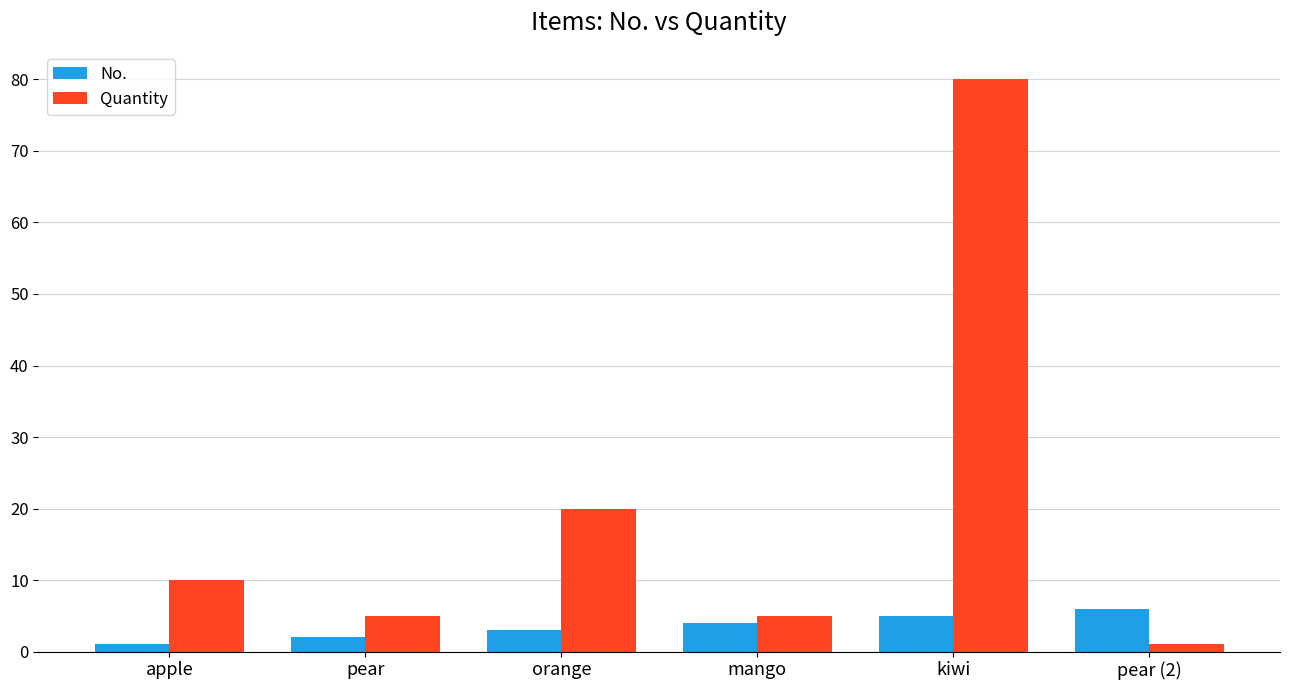

Which category has the lowest value in the Quantity series?

pear (2)